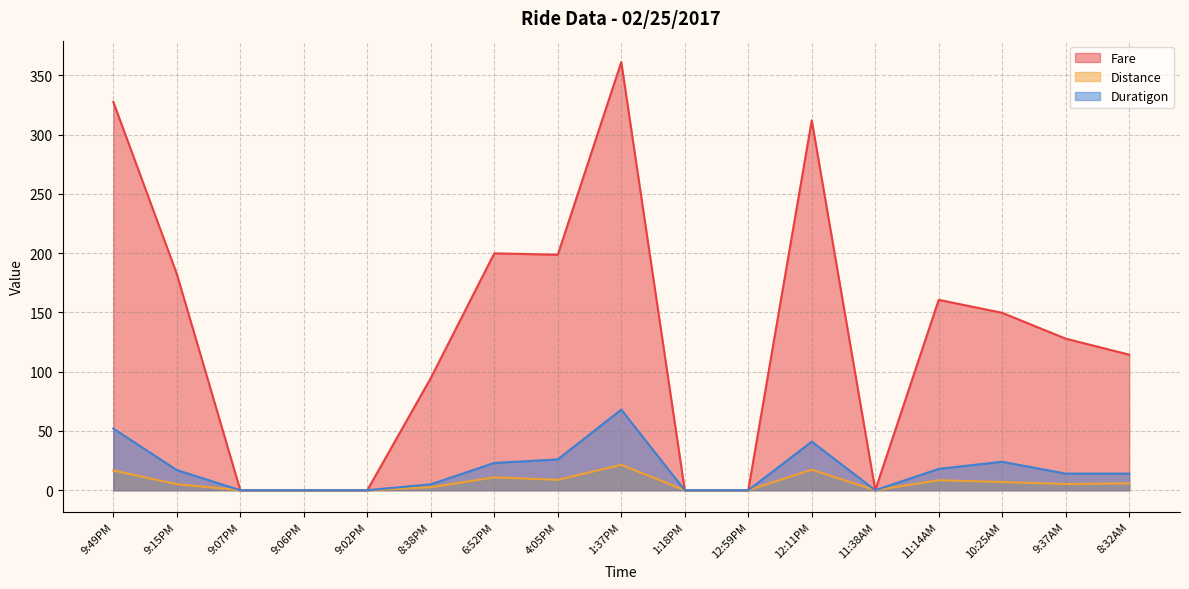

What position from the left is 9:37AM?

16